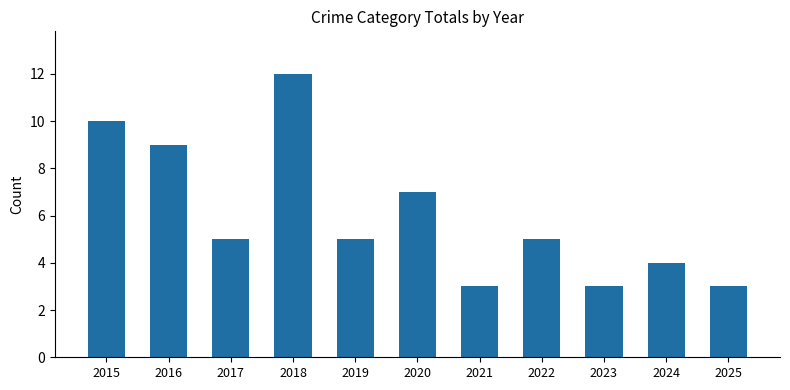

What is the maximum value shown in the chart?

12